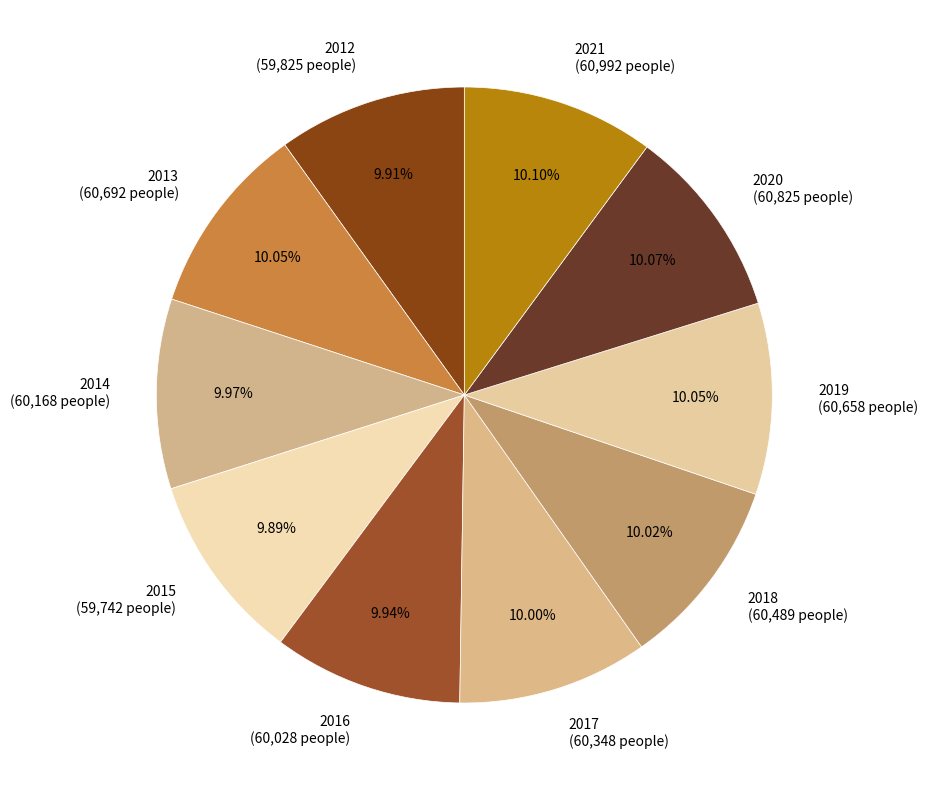

To the nearest percent, what is the average slice percentage?

10%